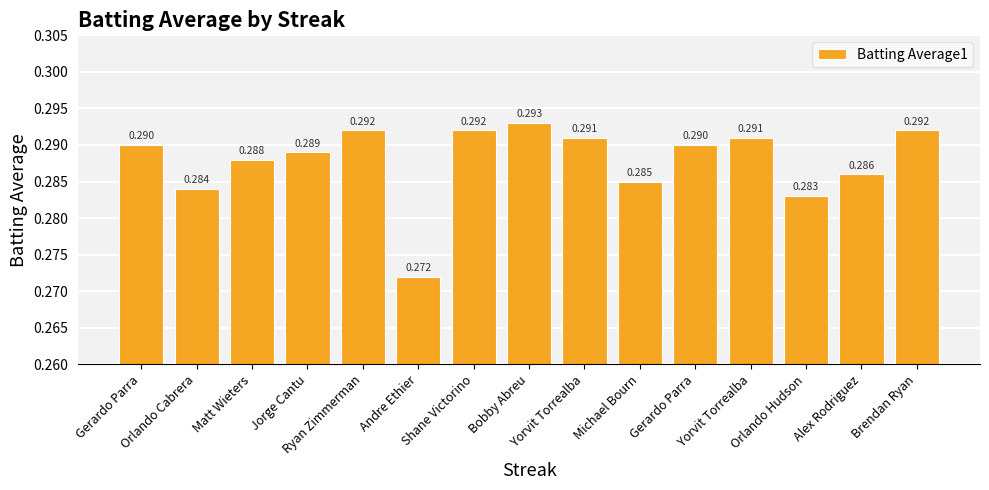

How many bars are there in total?

15